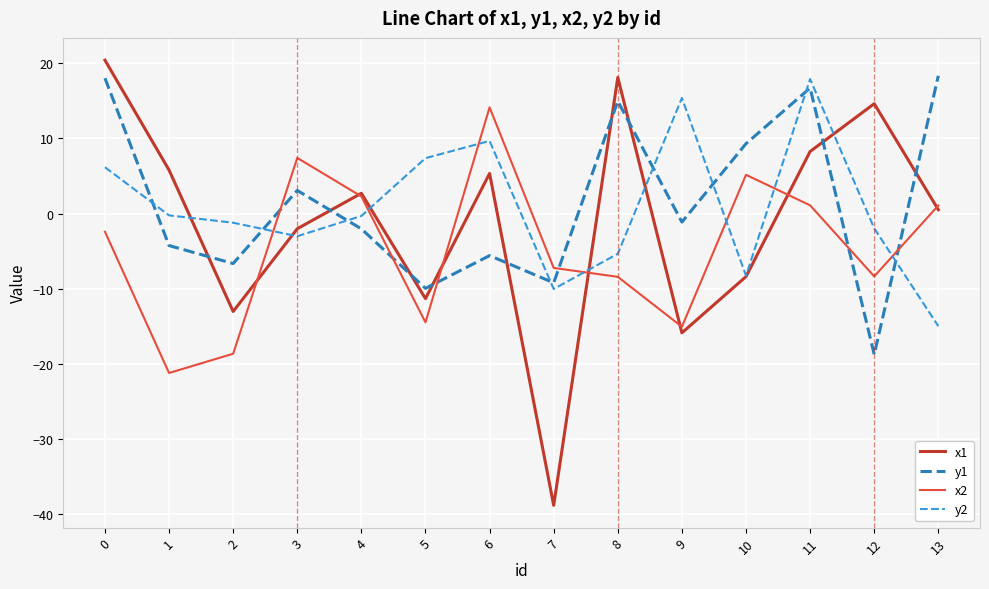

Which series has the largest total across all categories?

y1